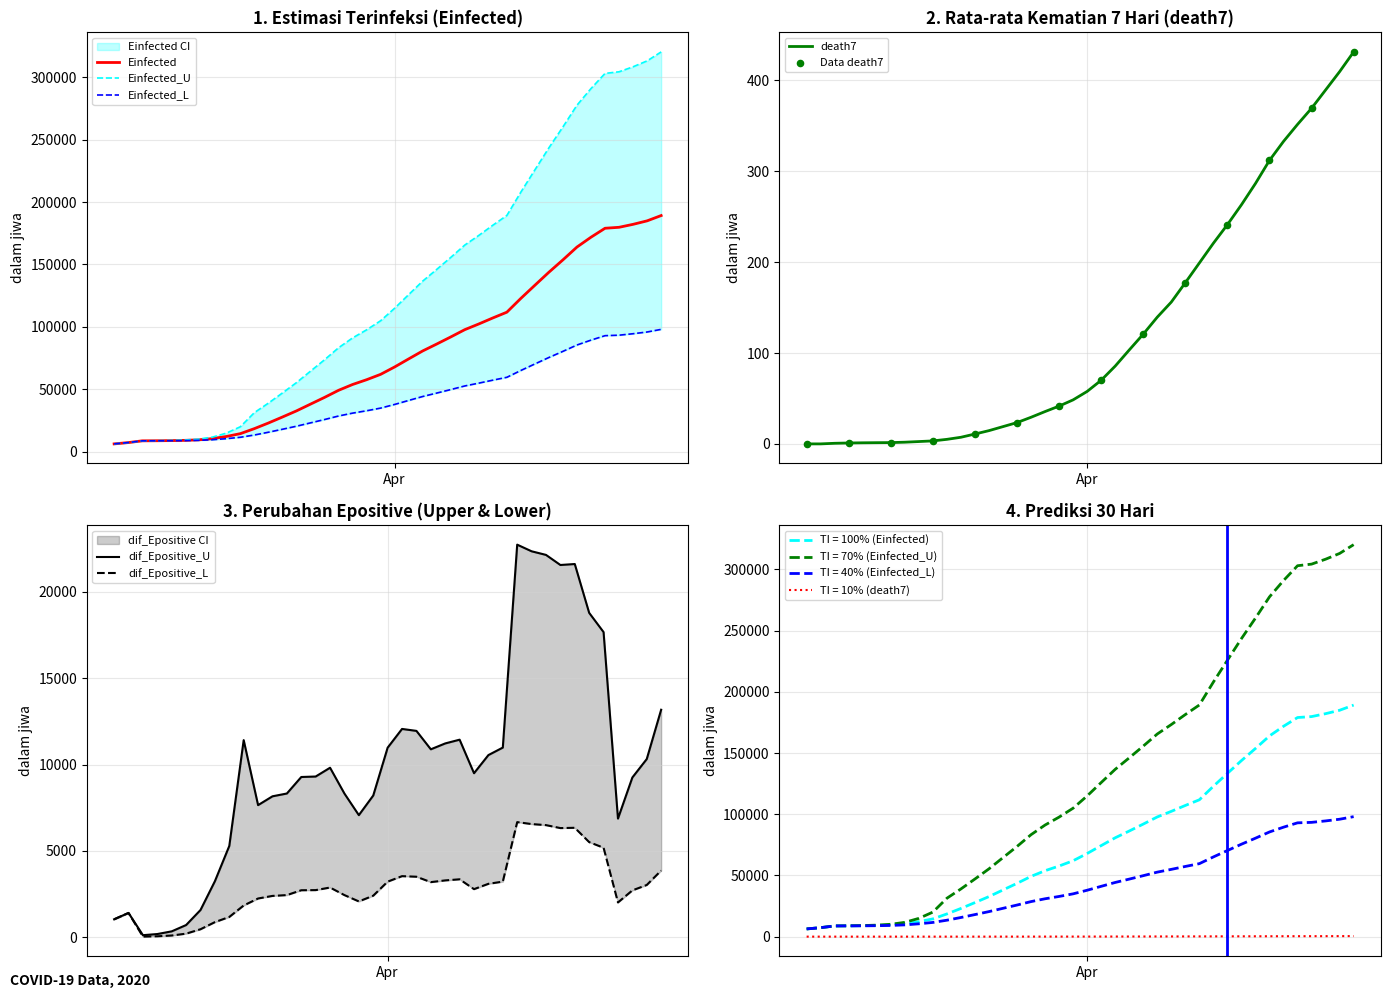

What is the highest value of the TI = 40% (Einfected_L) series?

98017.3